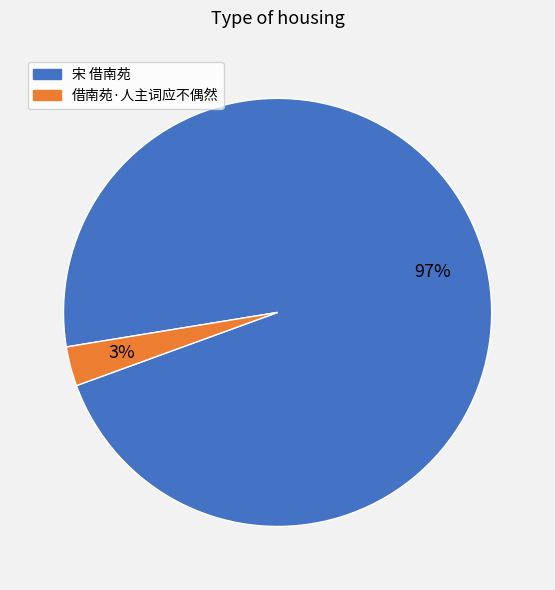

Which has a higher value, 宋 借南苑 or 借南苑·人主词应不偶然?

宋 借南苑